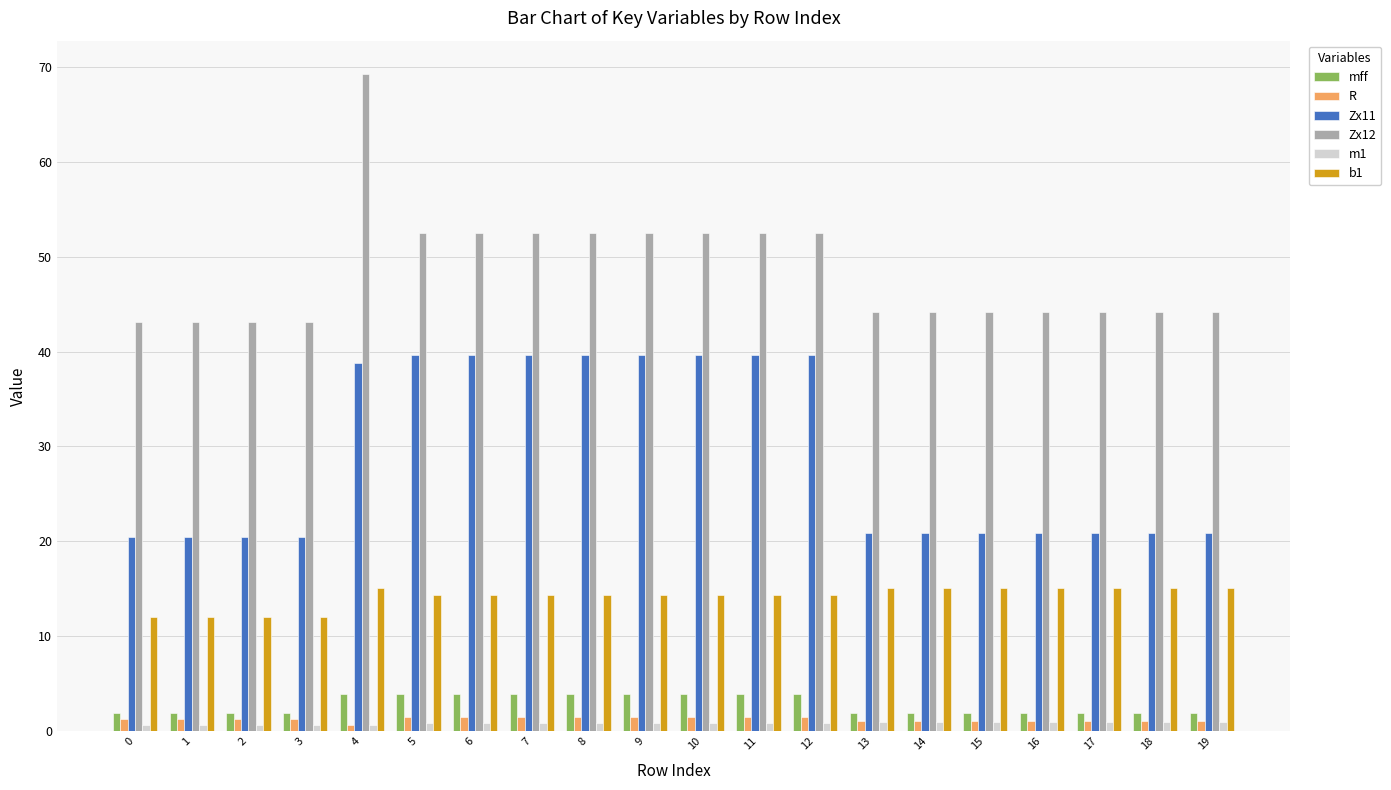

Which series has the largest range (max minus min)?

Zx12